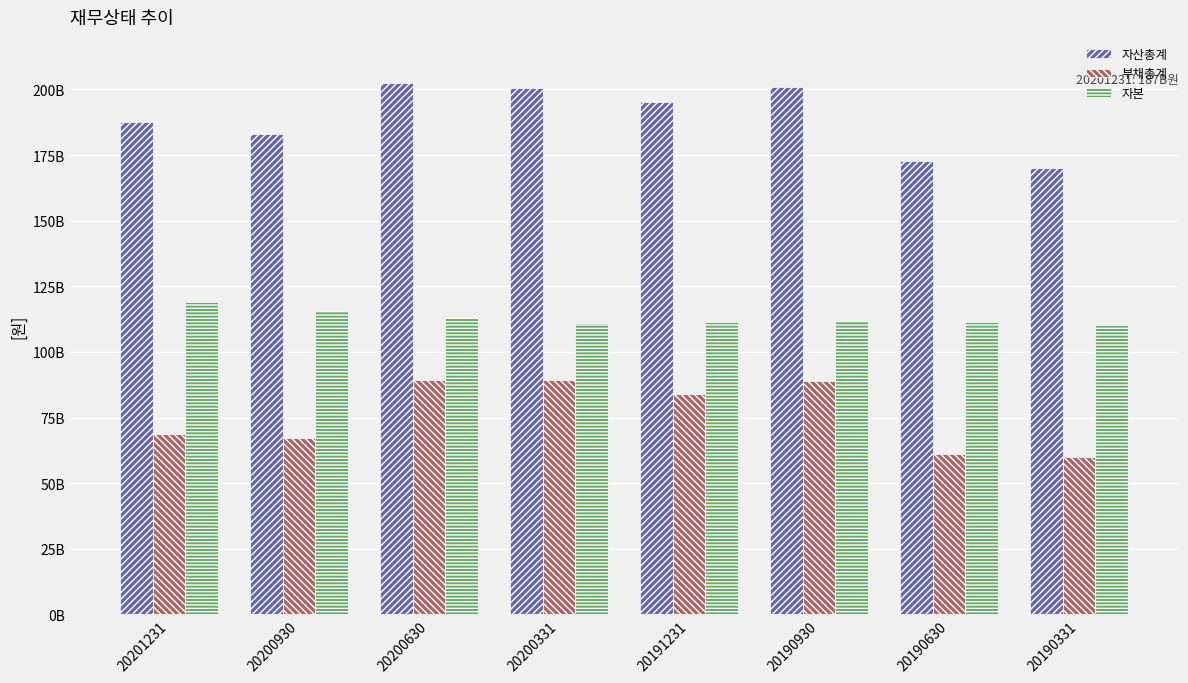

What are all the series names shown in the legend?

자산총계, 부채총계, 자본